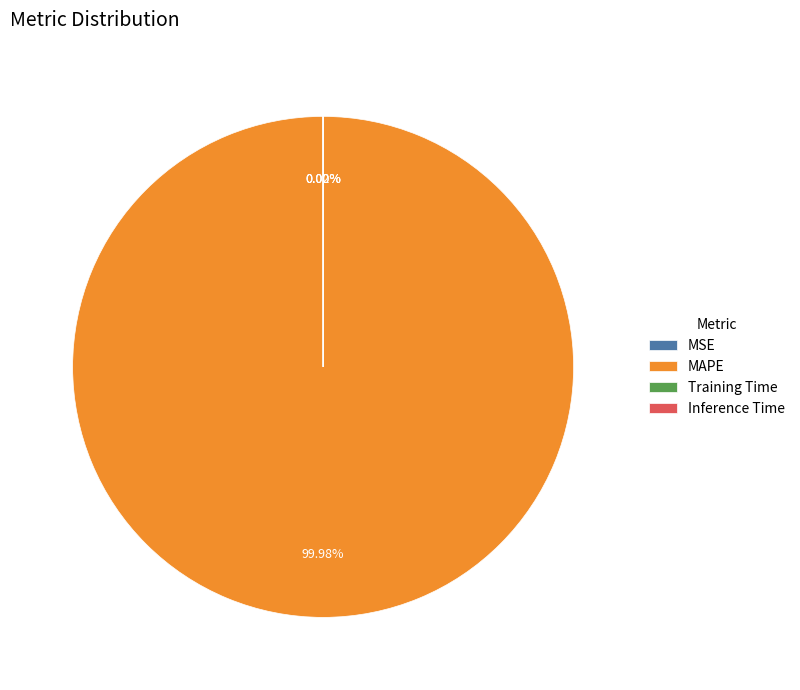

Which slice represents more than half of the pie?

MAPE